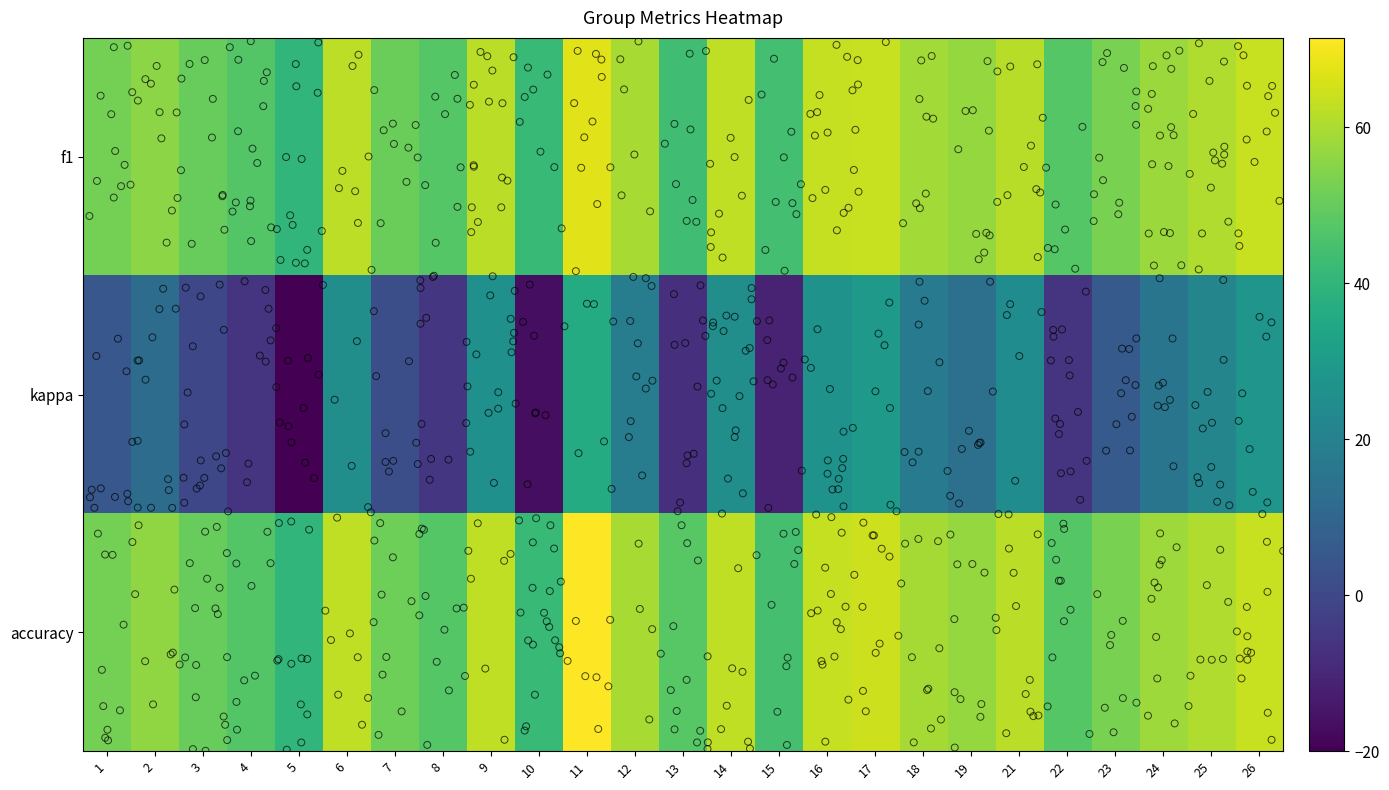

Which series has the widest spread of values?

kappa